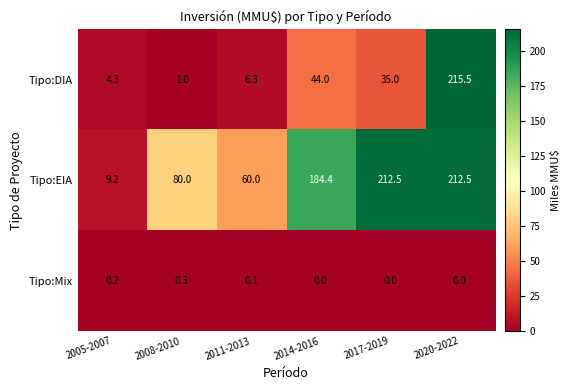

Is it true that Tipo:Mix equals 0.2 at 2005-2007?

True